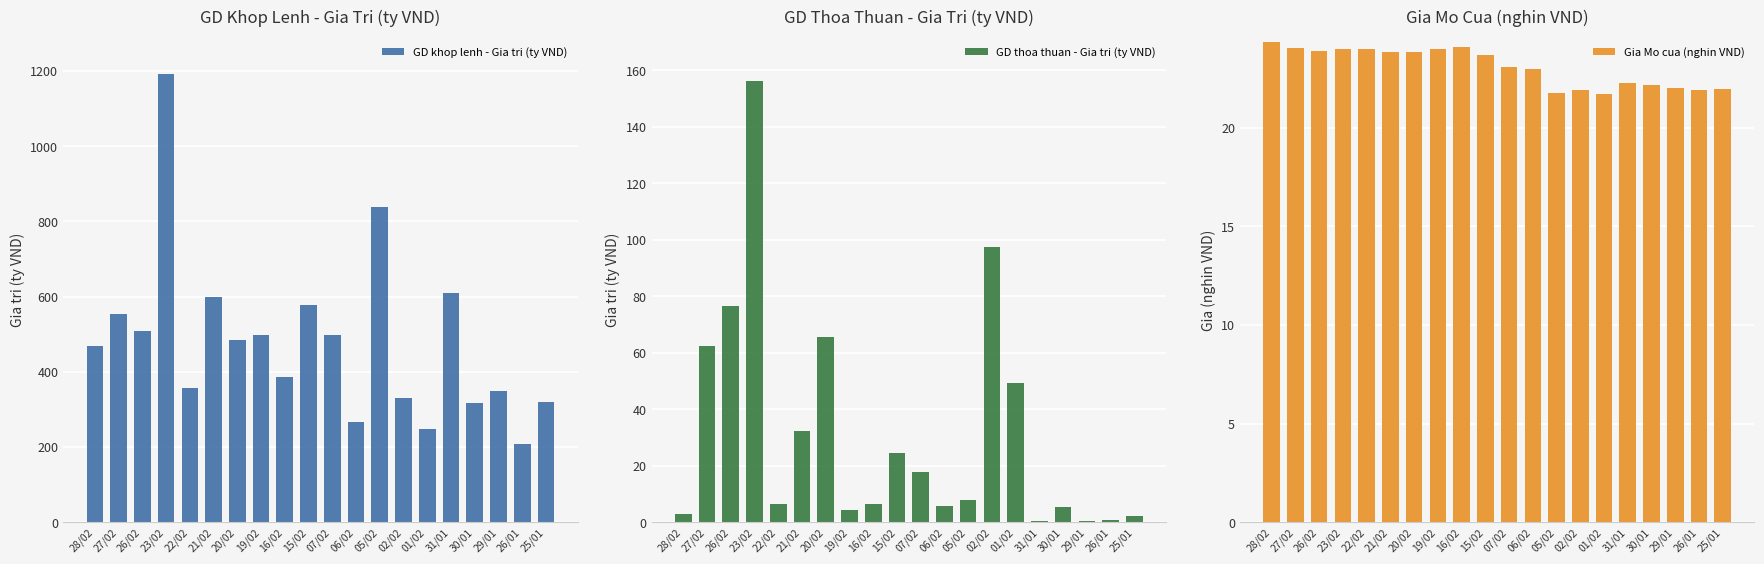

Which label corresponds to the smallest value in the chart?

29/01